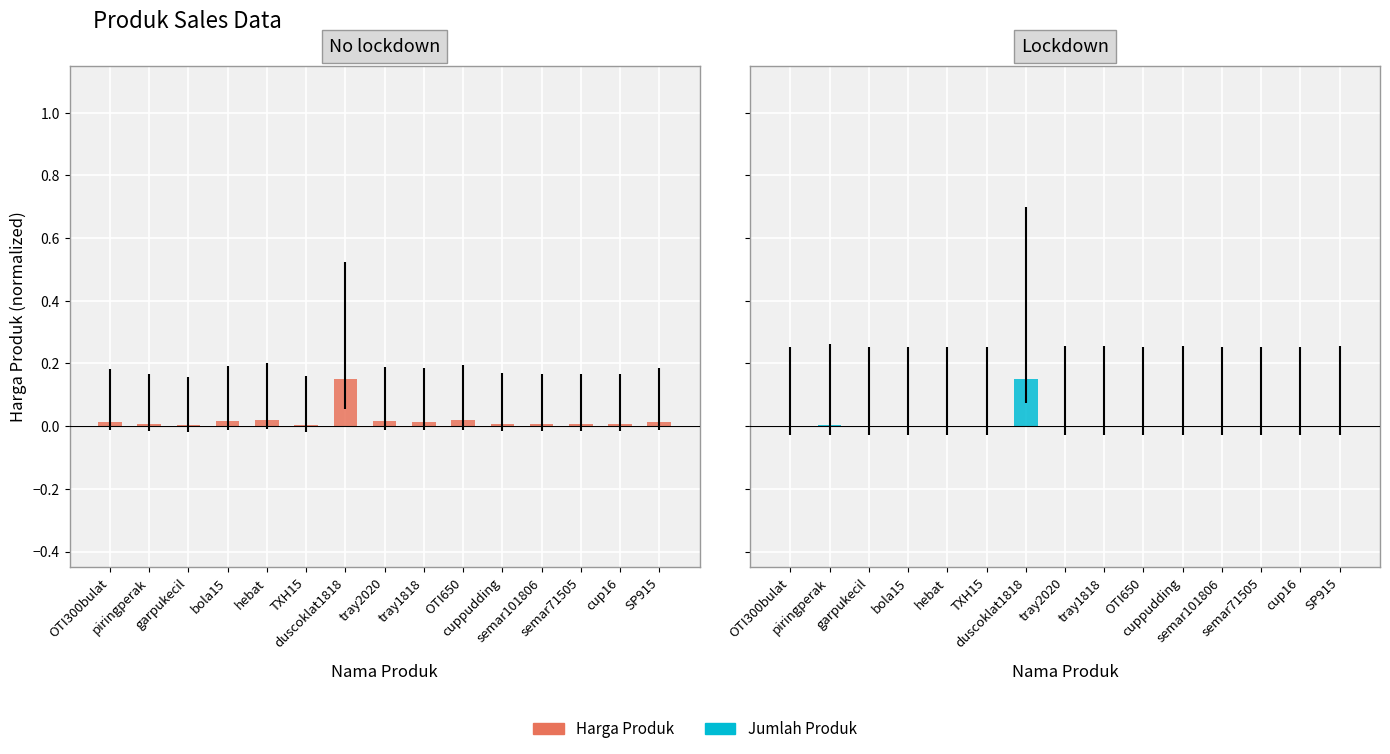

Does the chart contain any negative values?

No